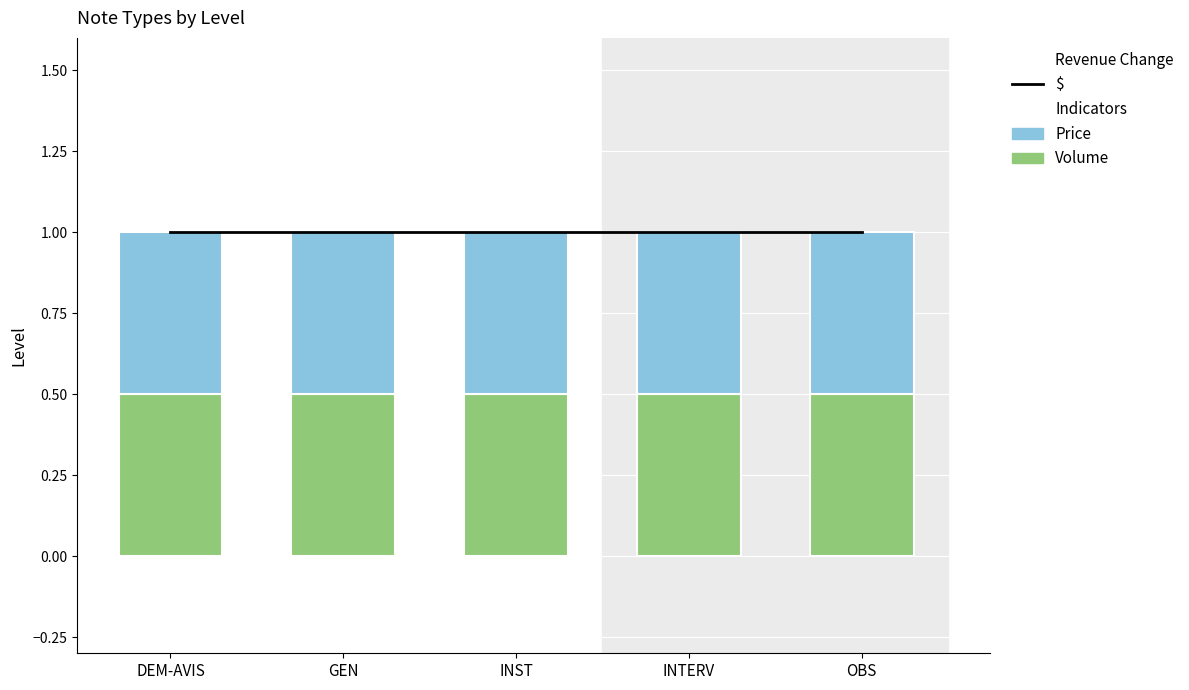

How many groups of bars are there?

5